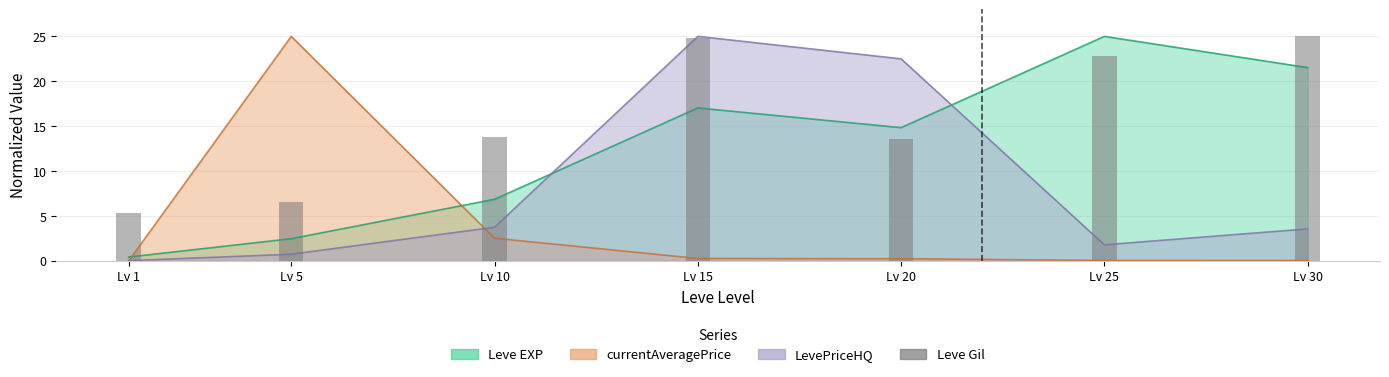

Reading right to left, list all the values displayed in this chart.

Lv 30=25.0	Lv 25=22.8	Lv 20=13.6	Lv 15=24.9	Lv 10=13.8	Lv 5=6.5	Lv 1=5.3